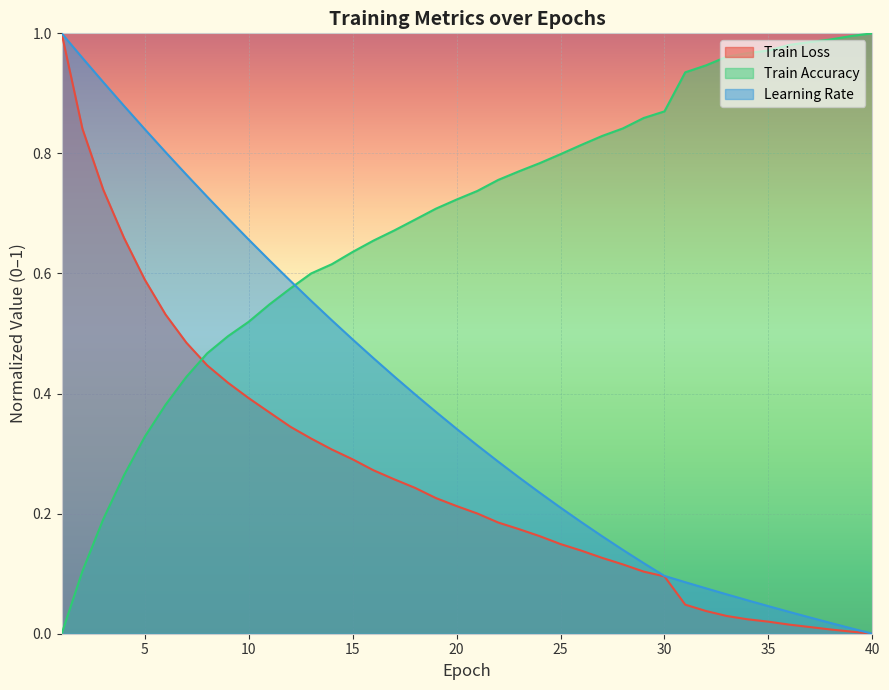

What is the total value across all series at 11?

1.5